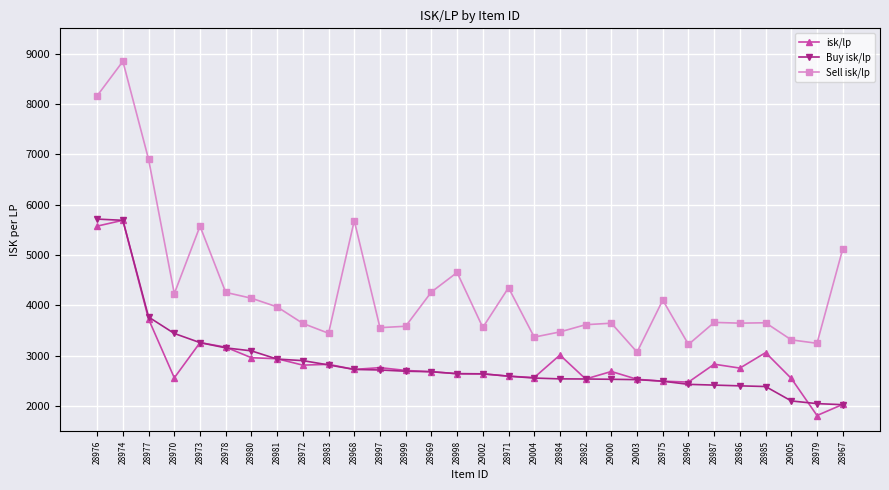

True or false: Sell isk/lp and isk/lp intersect in this chart.

False